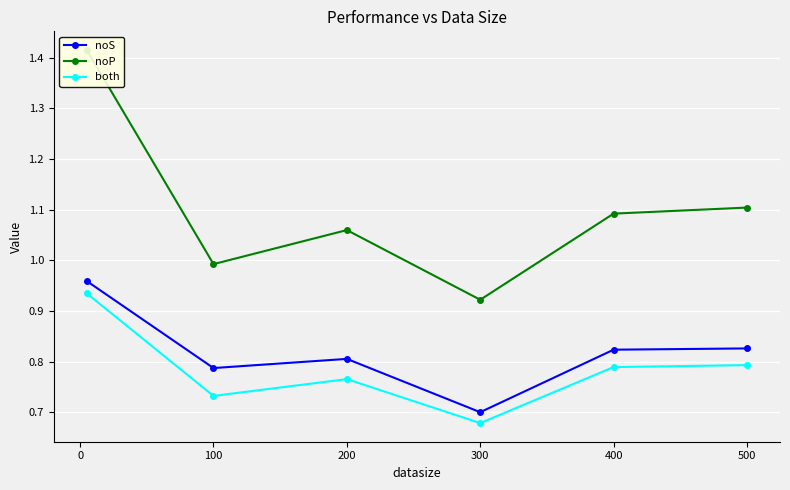

The value of noS at 300 is 0.7. True or false?

True